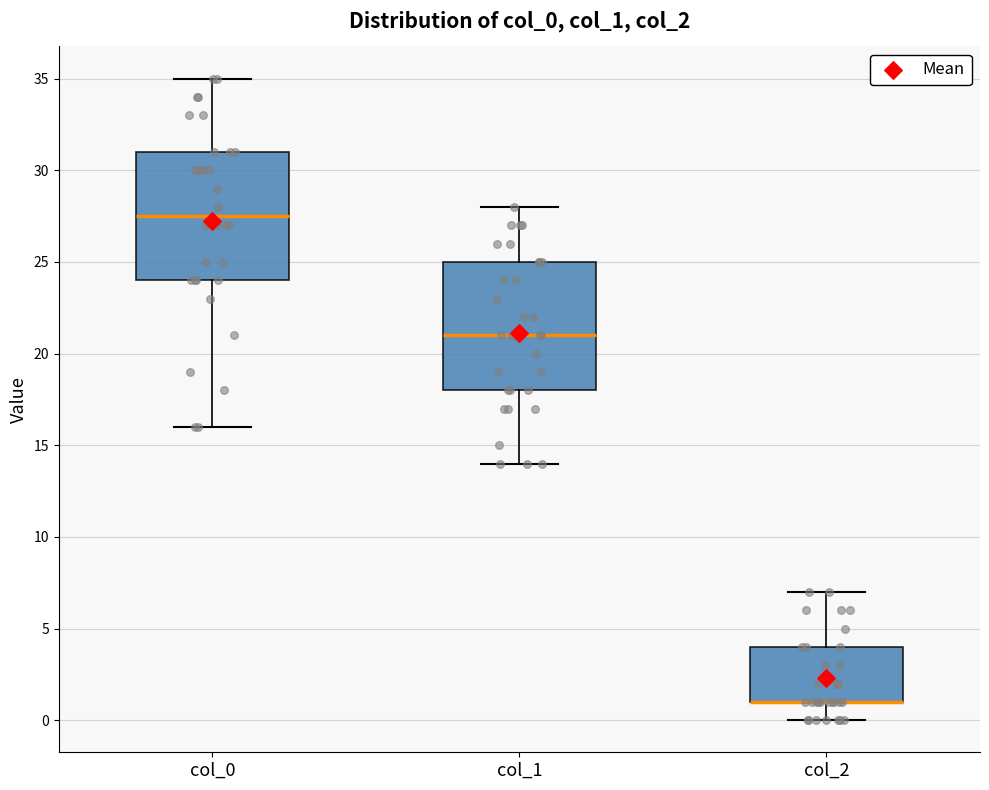

Reading left to right, transcribe this box plot: for each box, give where its median line is, the range the box spans, and where its two whiskers end, as read against the y-axis. The values are not printed on the chart, so give them approximately, as read against the axis.

col_0: median 27.5, box 24.0 to 31.0, whiskers 16.0 to 35.0
col_1: median 21.0, box 18.0 to 25.0, whiskers 14.0 to 28.0
col_2: median 1.0 (drawn on the box's lower edge), box 1.0 to 4.0, whiskers 0.0 to 7.0